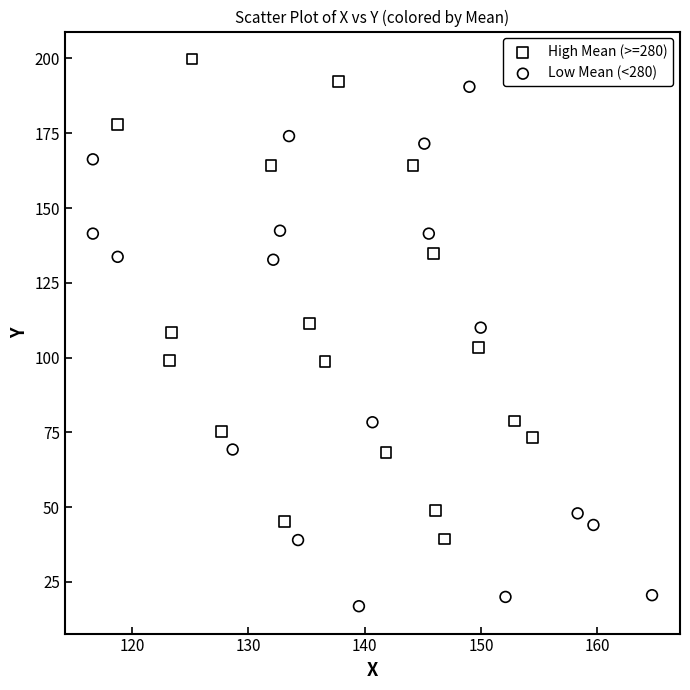

Which series has the widest spread of Y values?

Low Mean (<280)